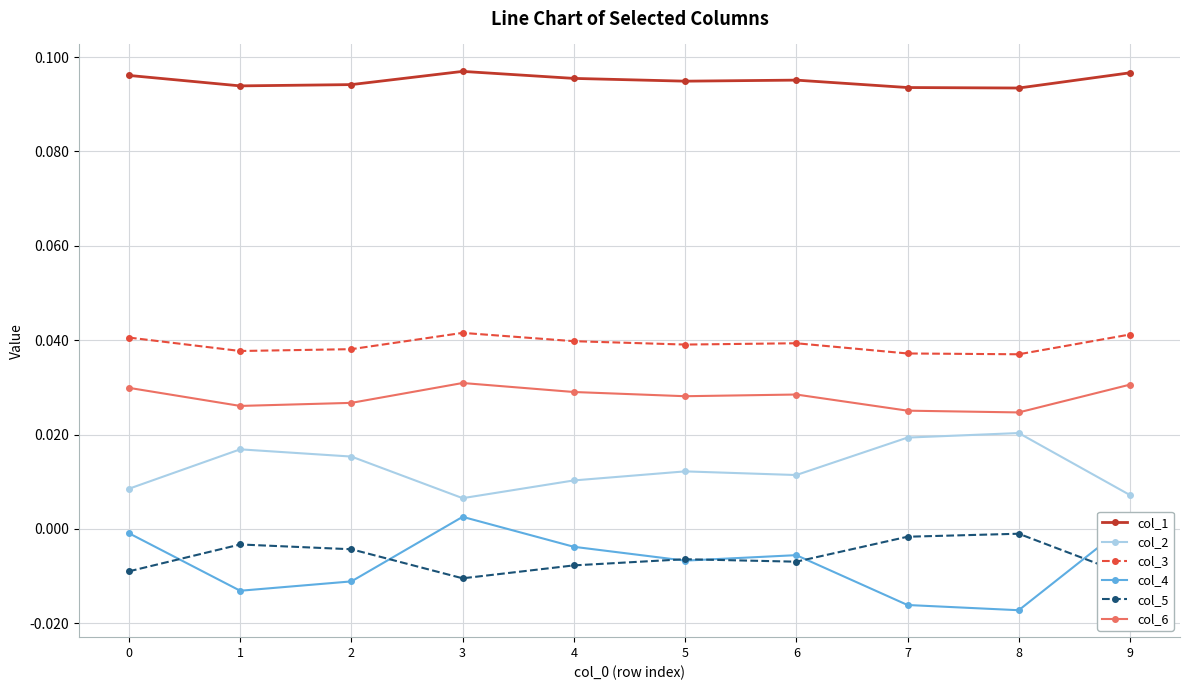

Does the chart display data point markers on the line(s)?

Yes